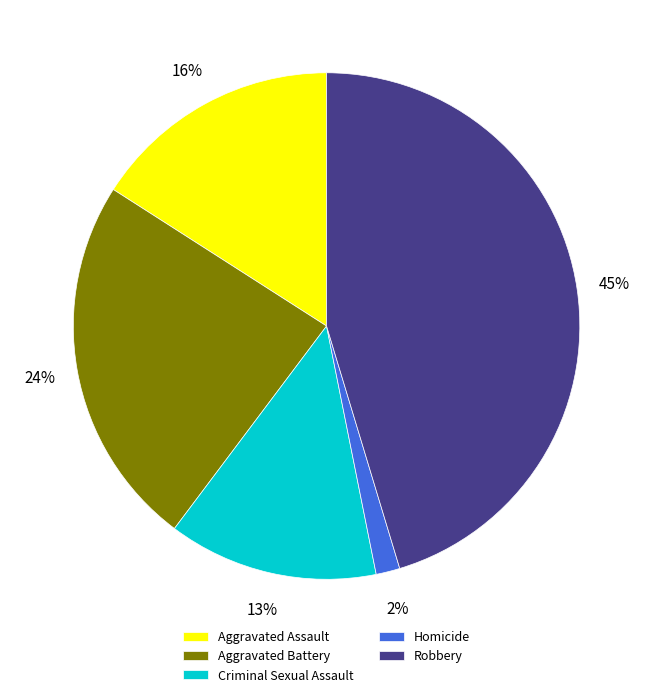

Between Robbery and Homicide, which is larger?

Robbery